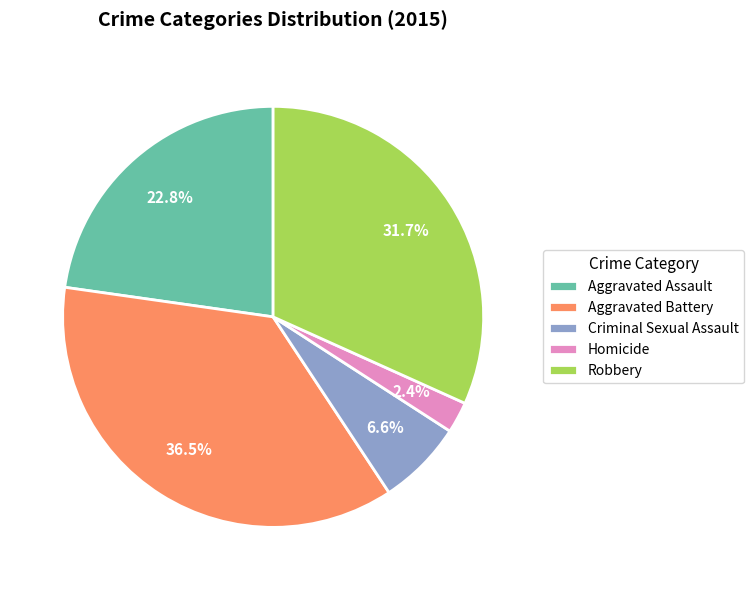

What is the ratio of the value at Criminal Sexual Assault to the value at Aggravated Battery?

0.2